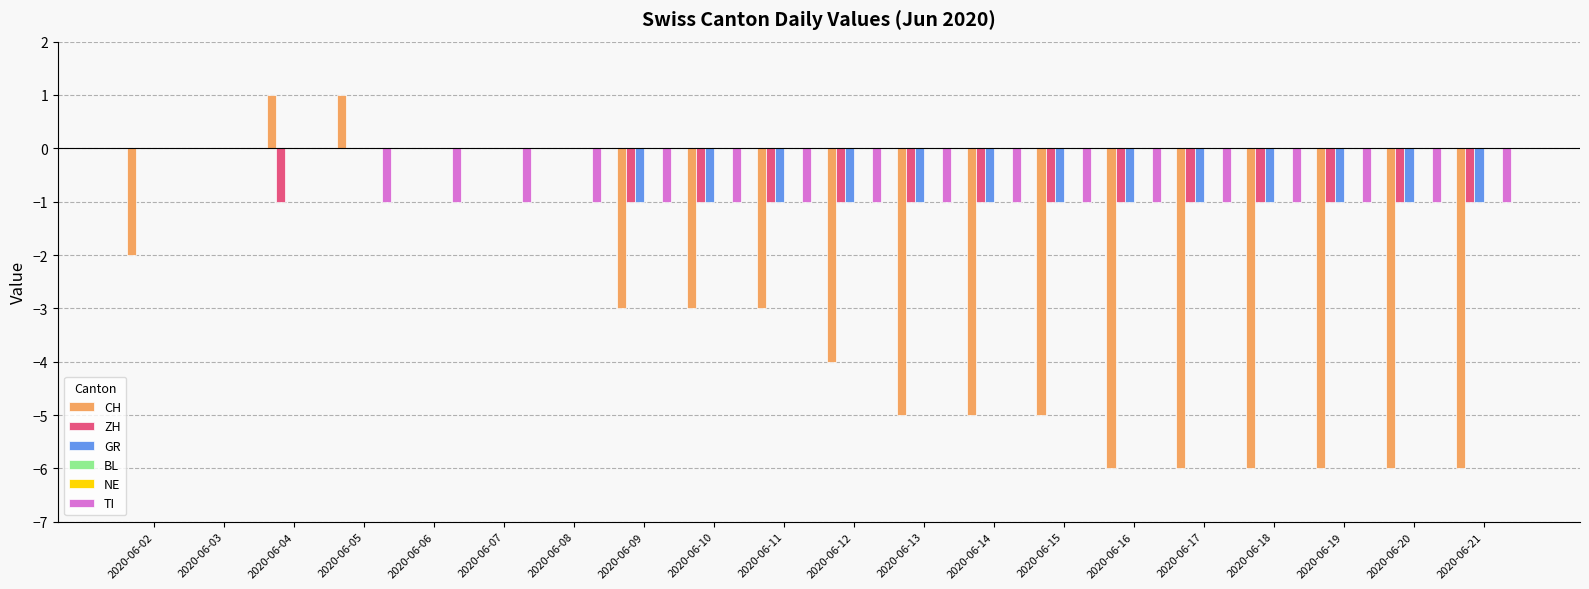

How many categories are shown in the chart?

20